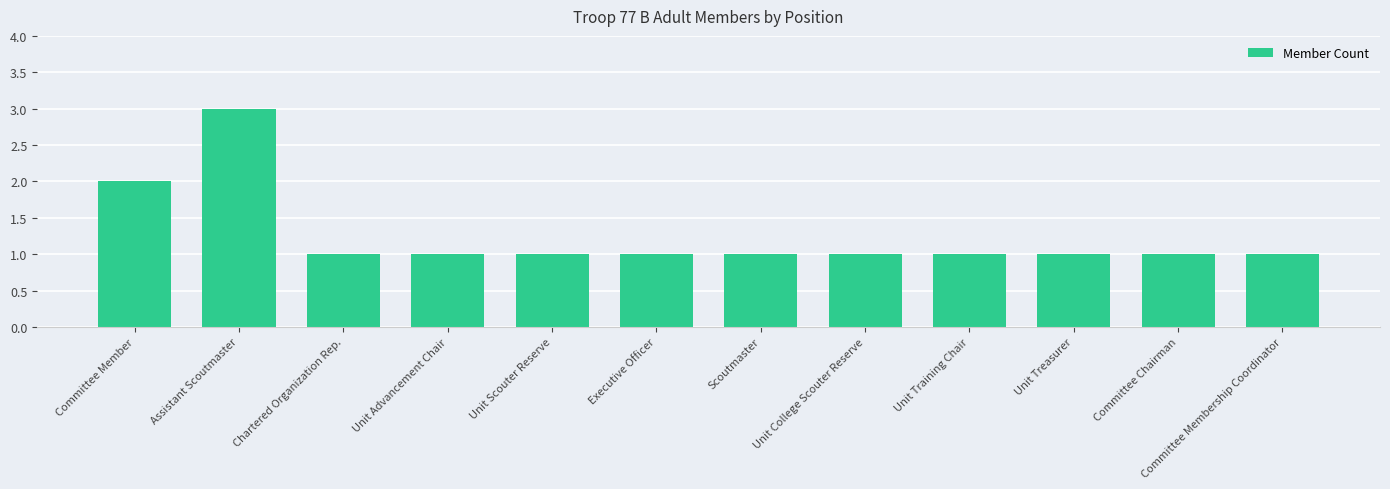

What is the sum of the values at Unit Scouter Reserve and Committee Chairman?

2